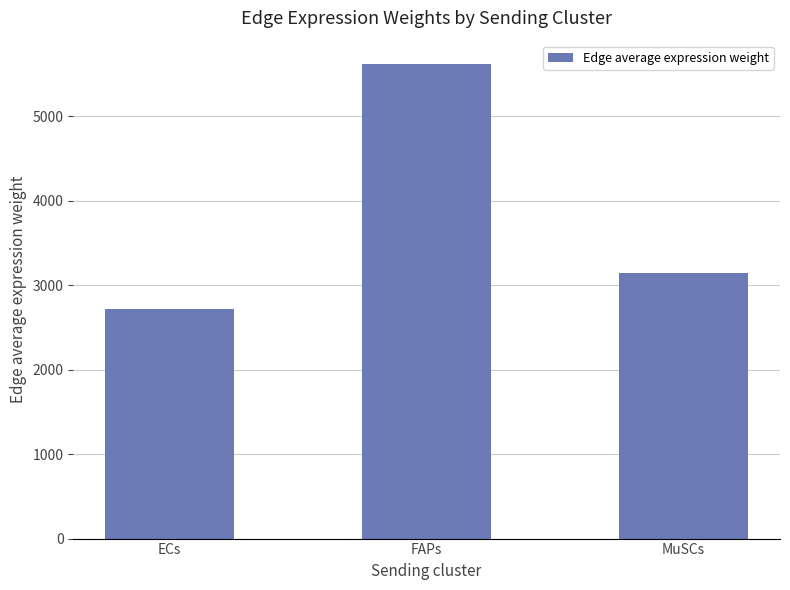

Reading left to right, what are all the values shown in this chart?

ECs=2717.9	FAPs=5614.6	MuSCs=3143.7